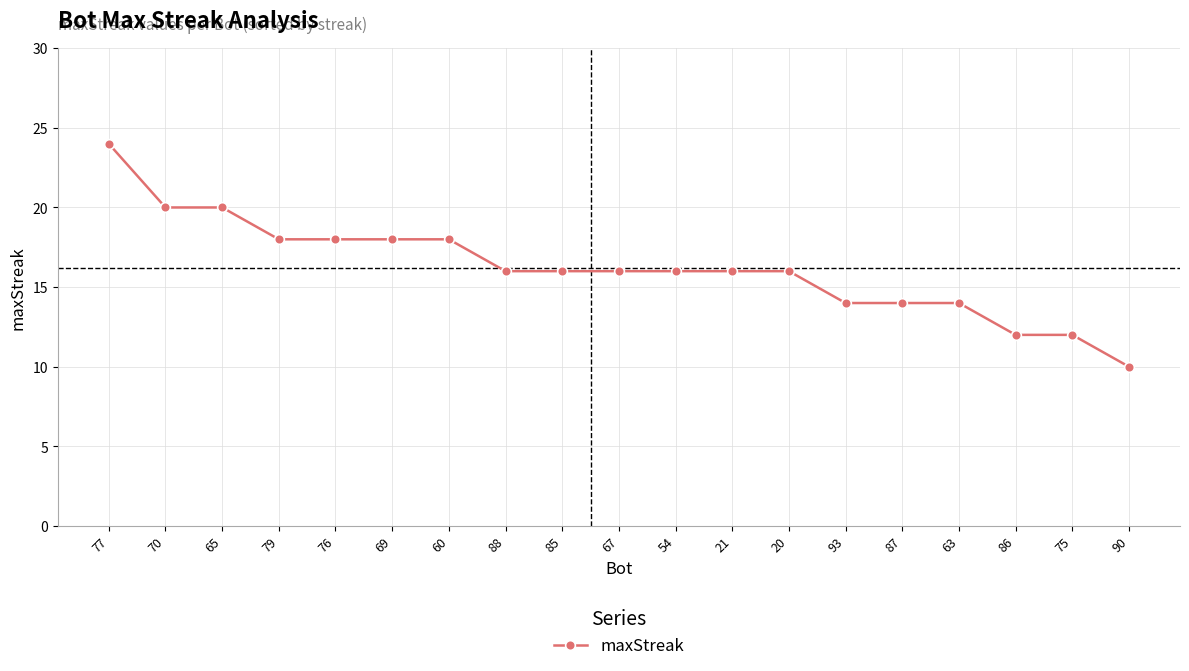

What is the change in value from 77 to 60?

-6